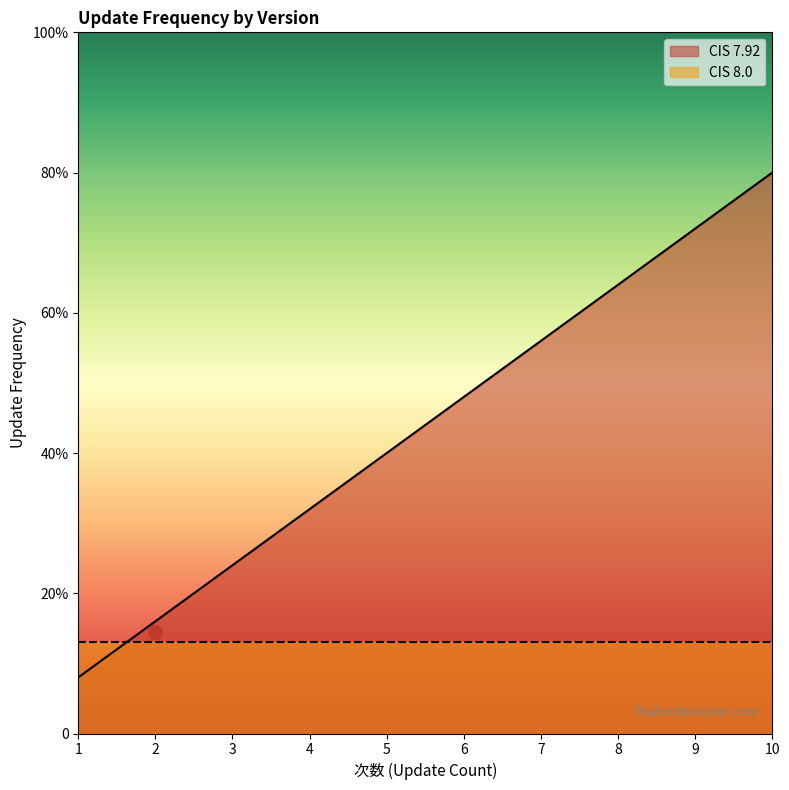

Does the chart display data point markers on the line(s)?

No